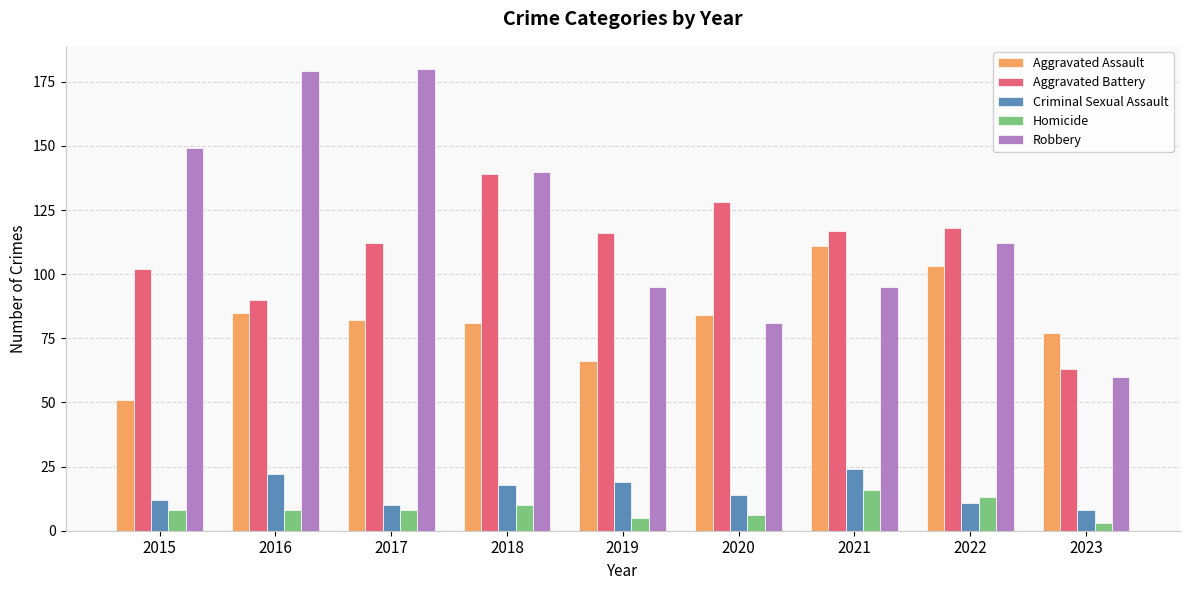

What is the average value of the Robbery series?

121